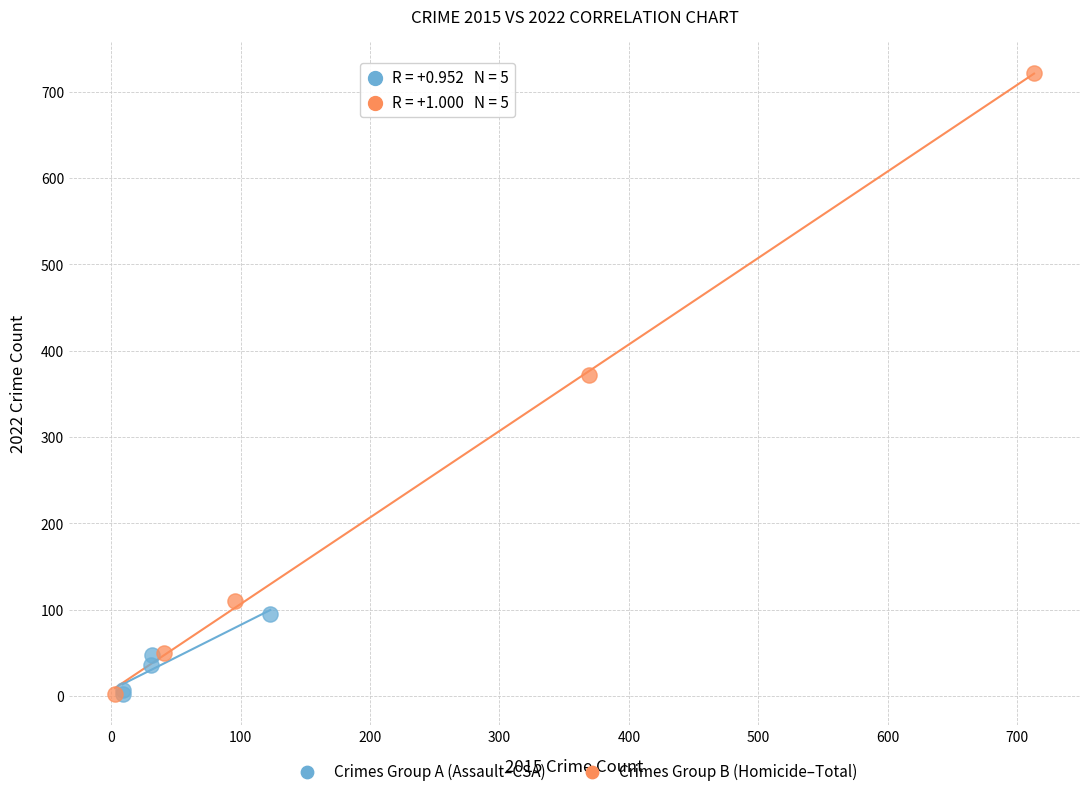

Which series contains the highest Y value?

Crimes Group B (Homicide–Total)